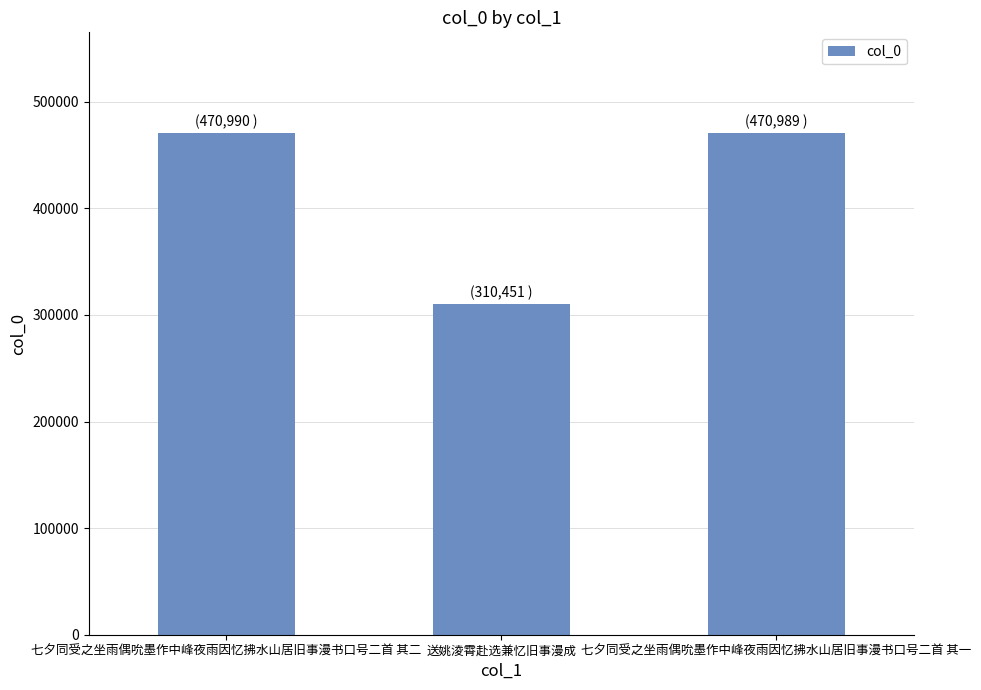

What is the value of the 2nd bar from the left?

310451